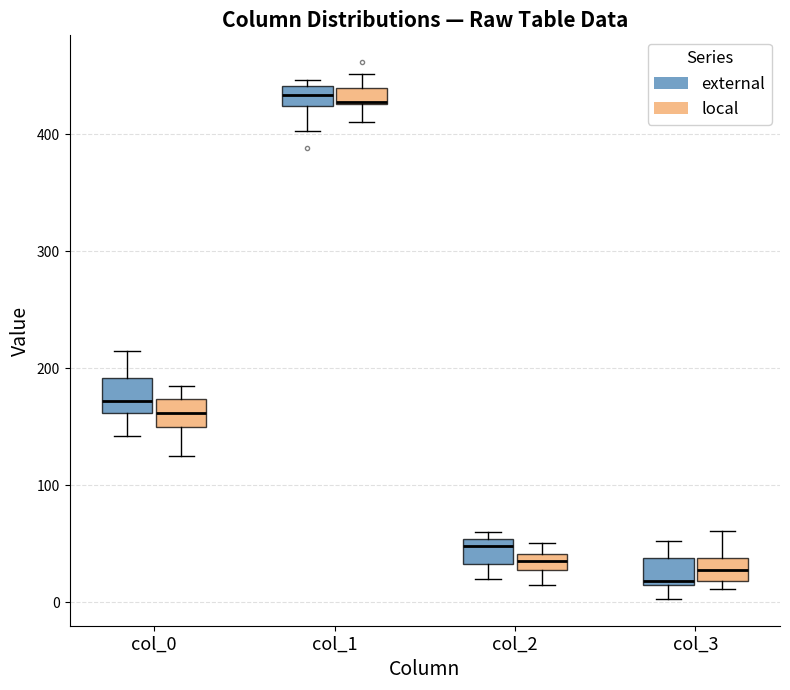

Where does the lower whisker of the box for col_0 (external) end on the y-axis? The values are not printed on the chart, so give them approximately, as read against the axis.

140